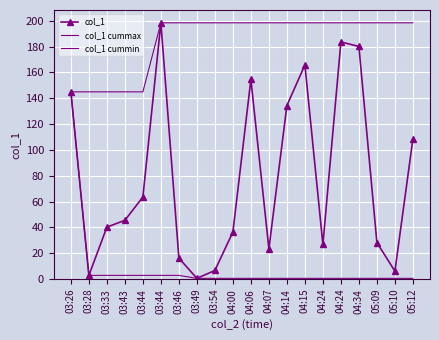

Rank the series at 03:44 from highest to lowest value.

col_1 cummax, col_1, col_1 cummin